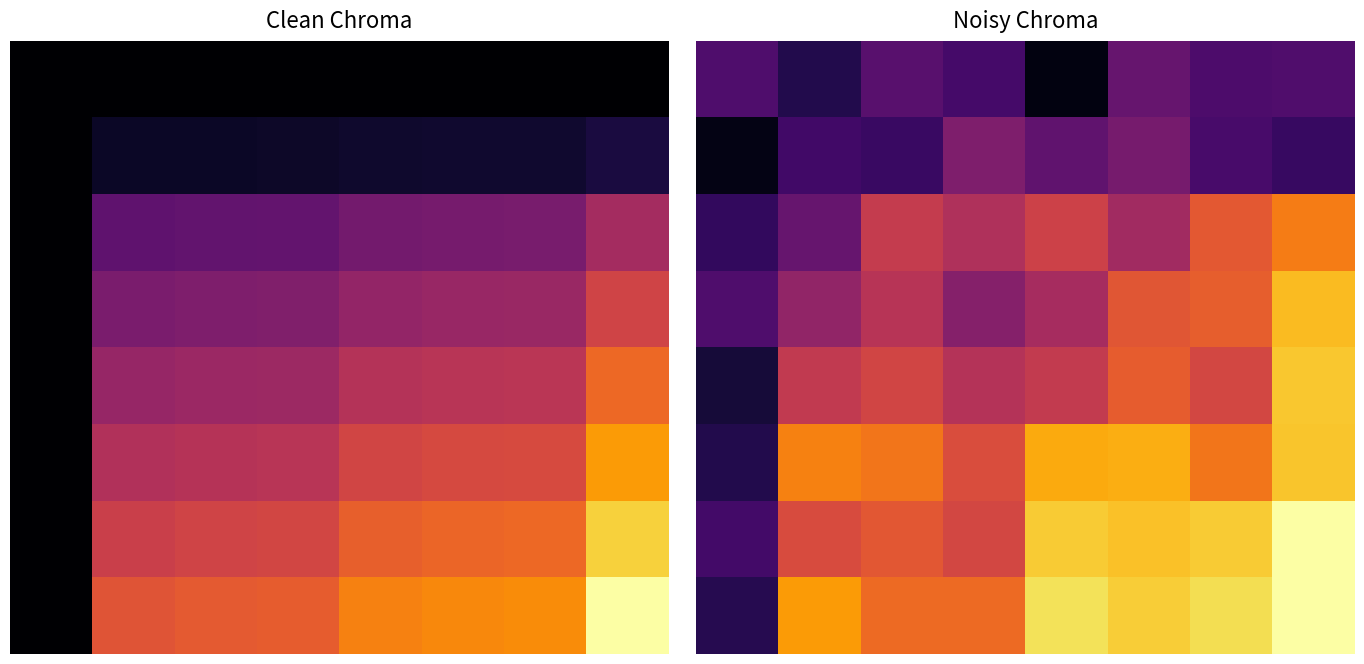

What is the average value of the 6 series?

0.7